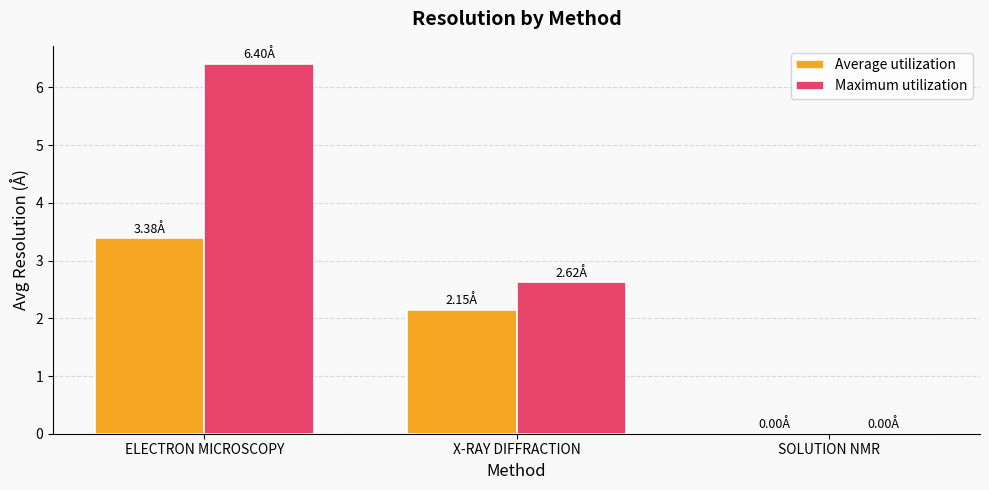

Between ELECTRON MICROSCOPY and SOLUTION NMR, which series saw the biggest shift?

Maximum utilization